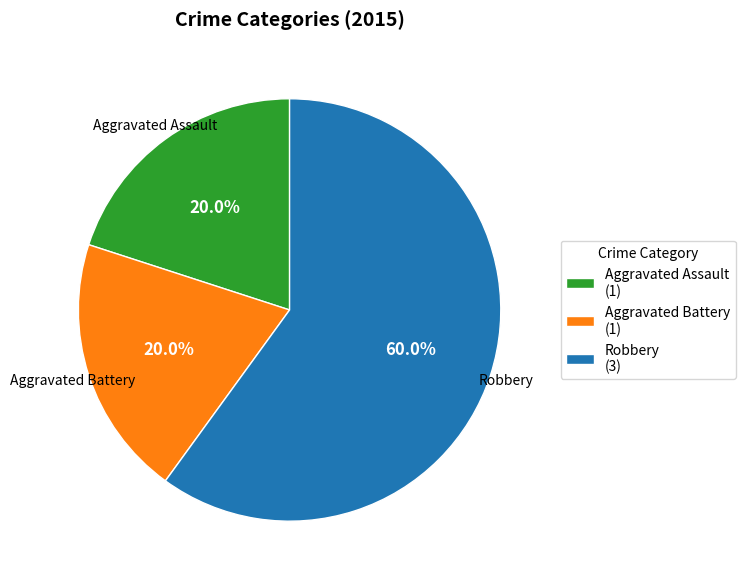

Is there a majority slice in this chart?

Yes